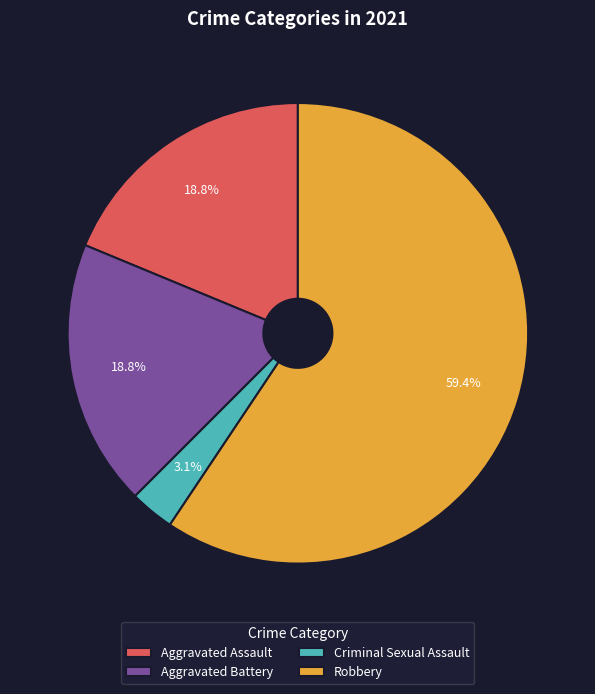

Which category has the biggest portion of the pie?

Robbery